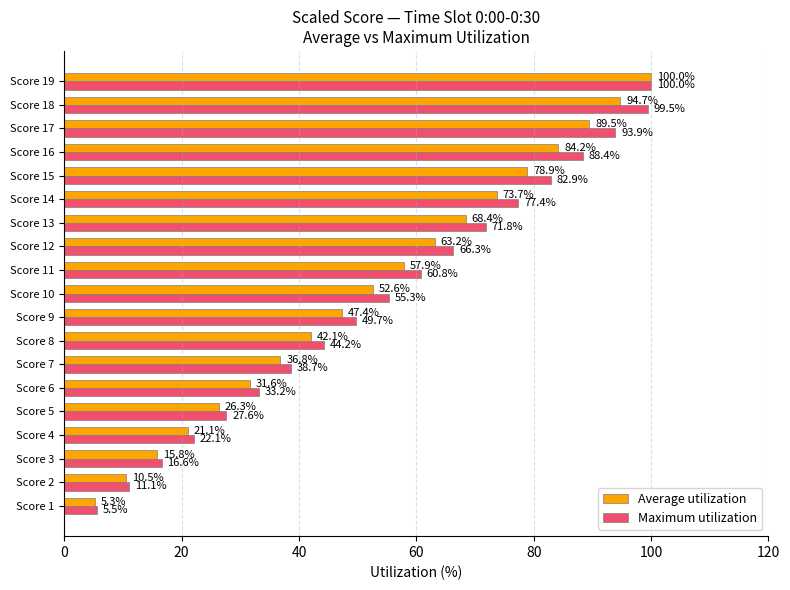

Which series has the widest spread of values?

Average utilization